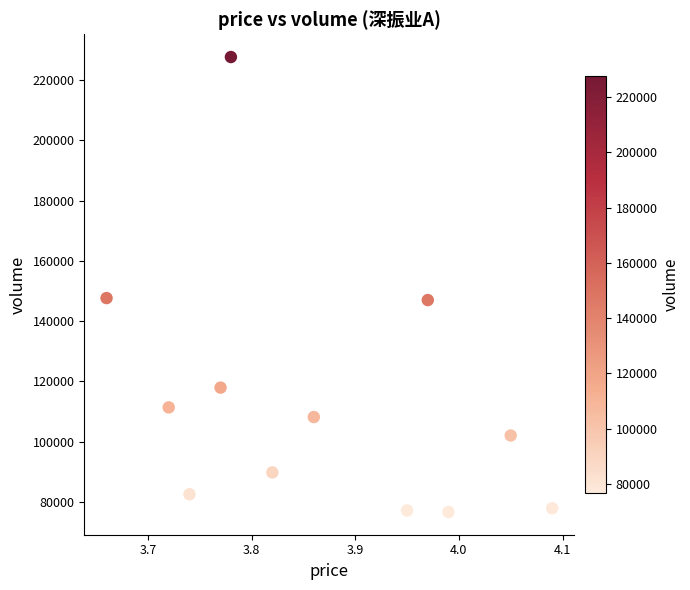

What is the range of Y values (max minus min)?

151040